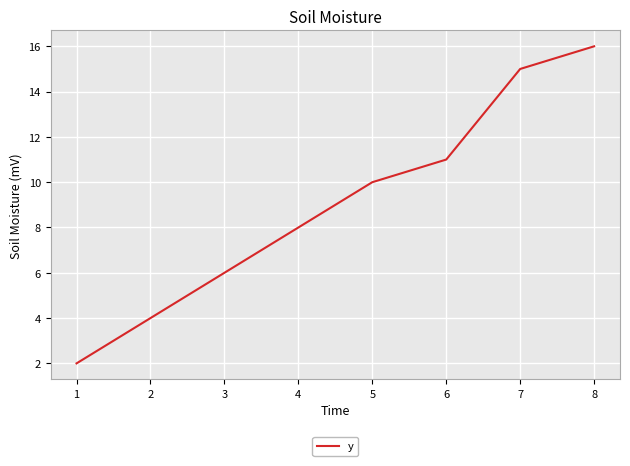

How many distinct data groups are displayed?

1